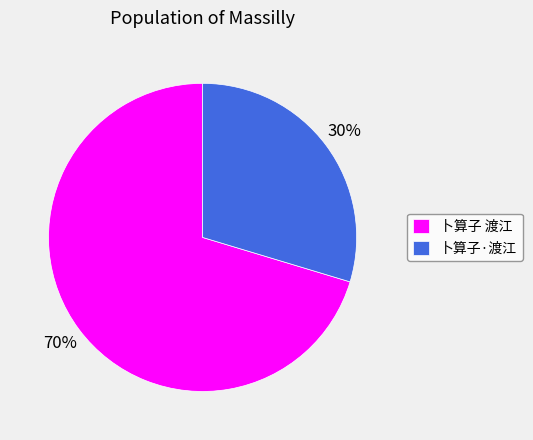

Is it true that 卜算子 渡江 is 77% of the pie?

False